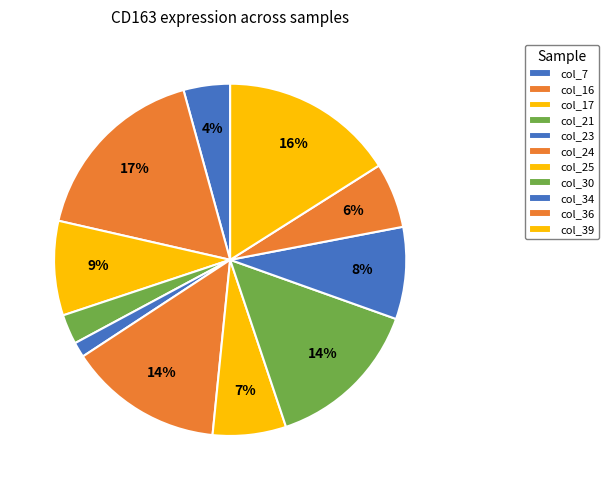

To the nearest percent, what is the combined percentage of col_30 and col_7?

19%